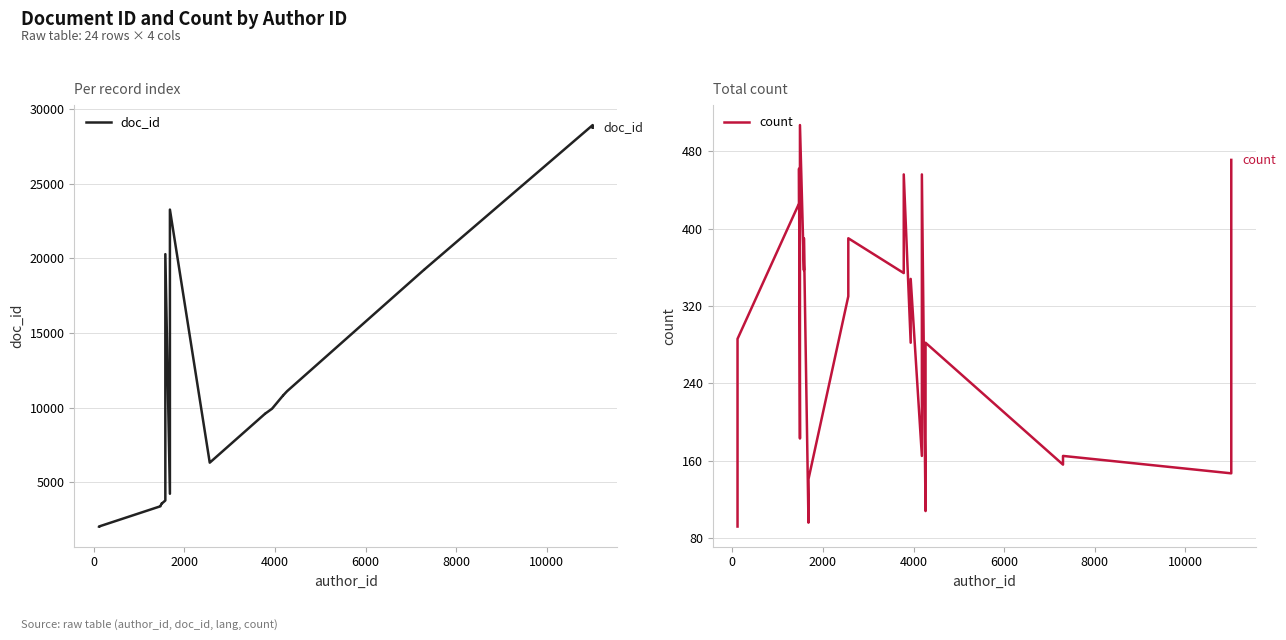

Which series has the widest spread of values?

doc_id